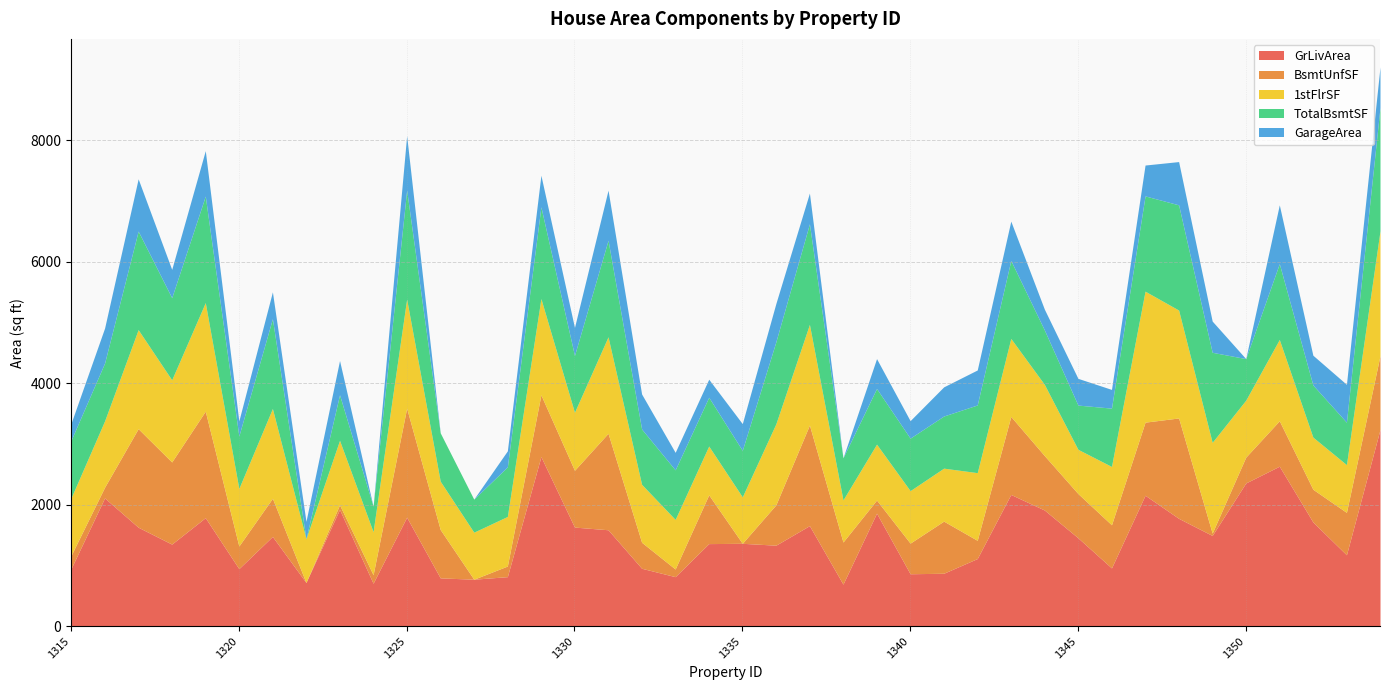

Reading left to right, transcribe all the data shown in this chart.

GrLivArea: 1315=948	1316=2112	1317=1630	1318=1352	1319=1787	1320=948	1321=1478	1322=720	1323=1923	1324=708	1325=1795	1326=796	1327=774	1328=816	1329=2792	1330=1632	1331=1588	1332=954	1333=816	1334=1360	1335=1365	1336=1334	1337=1656	1338=693	1339=1861	1340=864	1341=872	1342=1114	1343=2169	1344=1913	1345=1456	1346=960	1347=2156	1348=1776	1349=1494	1350=2358	1351=2634	1352=1716	1353=1176	1354=3238
BsmtUnfSF: 1315=216	1316=176	1317=1622	1318=1352	1319=1753	1320=372	1321=628	1322=0	1323=76	1324=140	1325=1795	1326=796	1327=0	1328=175	1329=1017	1330=935	1331=1588	1332=428	1333=126	1334=803	1335=0	1336=664	1337=1656	1338=693	1339=216	1340=504	1341=858	1342=300	1343=1284	1344=896	1345=728	1346=710	1347=1203	1348=1652	1349=39	1350=425	1351=748	1352=539	1353=698	1354=1217
1stFlrSF: 1315=948	1316=1092	1317=1630	1318=1352	1319=1787	1320=948	1321=1478	1322=720	1323=1061	1324=708	1325=1795	1326=796	1327=774	1328=816	1329=1584	1330=955	1331=1588	1332=954	1333=816	1334=803	1335=765	1336=1334	1337=1656	1338=693	1339=920	1340=864	1341=872	1342=1114	1343=1284	1344=1172	1345=728	1346=960	1347=2156	1348=1776	1349=1494	1350=938	1351=1338	1352=858	1353=786	1354=2053
TotalBsmtSF: 1315=948	1316=952	1317=1622	1318=1352	1319=1753	1320=864	1321=1478	1322=0	1323=750	1324=420	1325=1795	1326=796	1327=544	1328=816	1329=1510	1330=935	1331=1588	1332=911	1333=816	1334=803	1335=765	1336=1350	1337=1656	1338=693	1339=916	1340=864	1341=858	1342=1114	1343=1284	1344=896	1345=728	1346=960	1347=1568	1348=1732	1349=1482	1350=684	1351=1248	1352=858	1353=698	1354=2033
GarageArea: 1315=280	1316=576	1317=860	1318=466	1319=748	1320=248	1321=442	1322=287	1323=564	1324=0	1325=895	1326=0	1327=0	1328=264	1329=520	1330=462	1331=825	1332=576	1333=288	1334=297	1335=440	1336=630	1337=506	1338=0	1339=492	1340=288	1341=480	1342=576	1343=647	1344=342	1345=440	1346=308	1347=508	1348=712	1349=514	1350=0	1351=968	1352=490	1353=624	1354=666